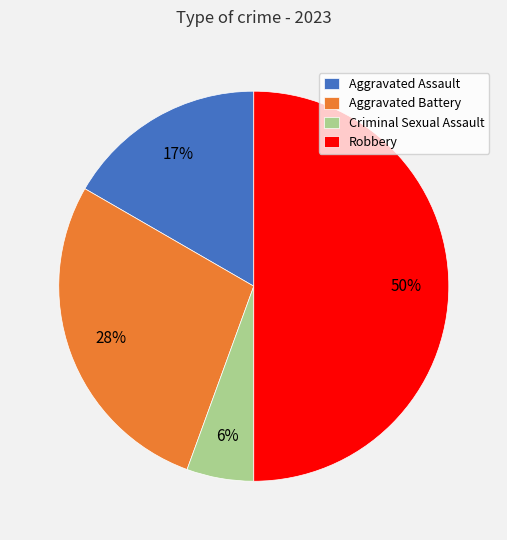

Do Aggravated Battery and Criminal Sexual Assault together represent more than half of the pie?

No